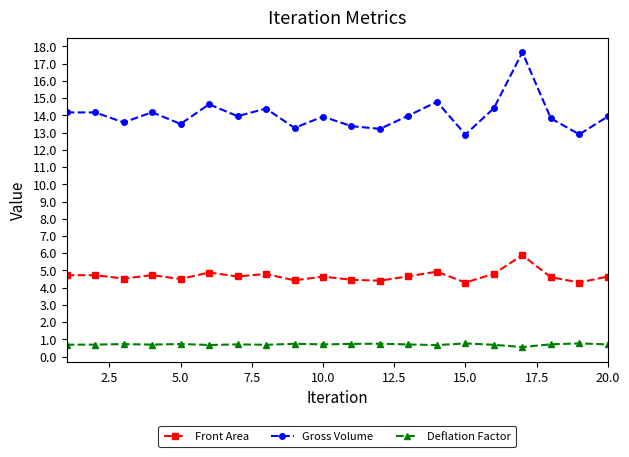

What are all the series names shown in the legend?

Front Area, Gross Volume, Deflation Factor